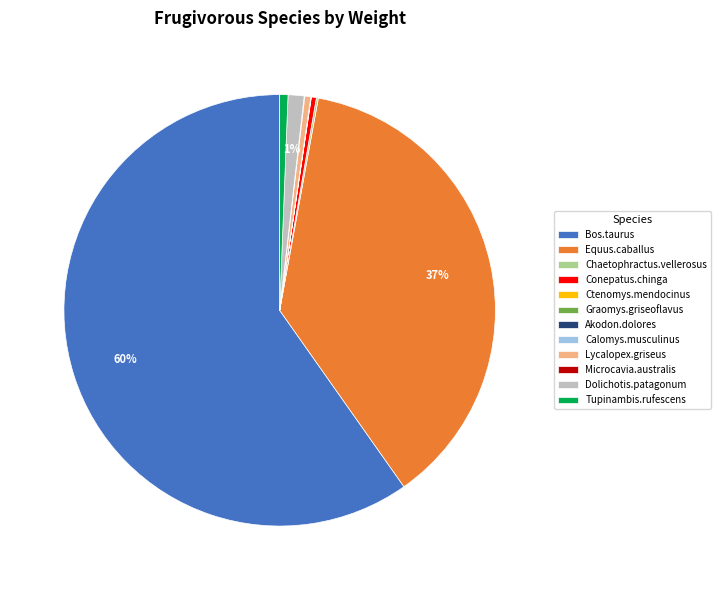

The Equus.caballus slice represents 29% of the pie. True or false?

False